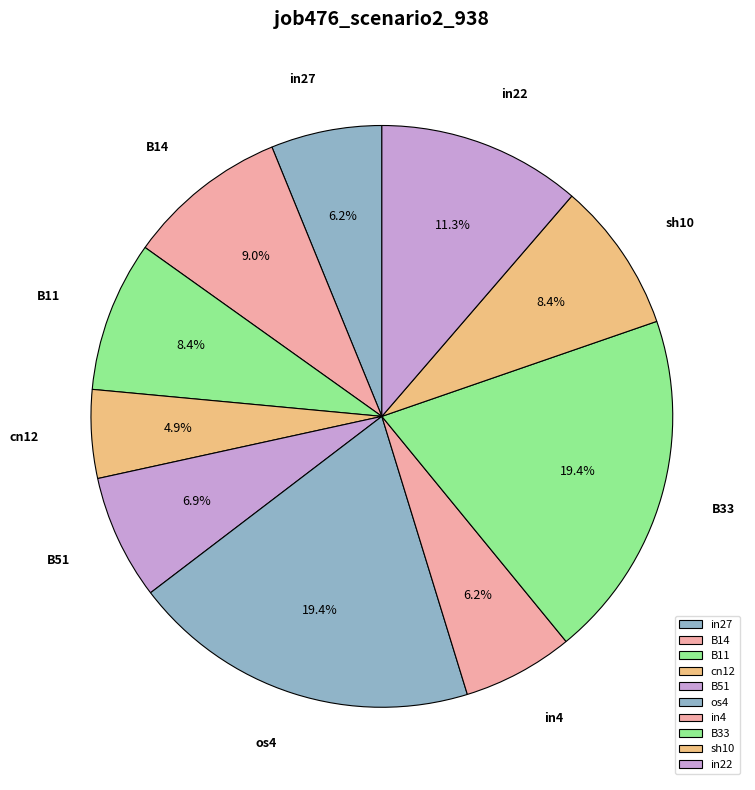

Is cn12 the majority of the pie?

No